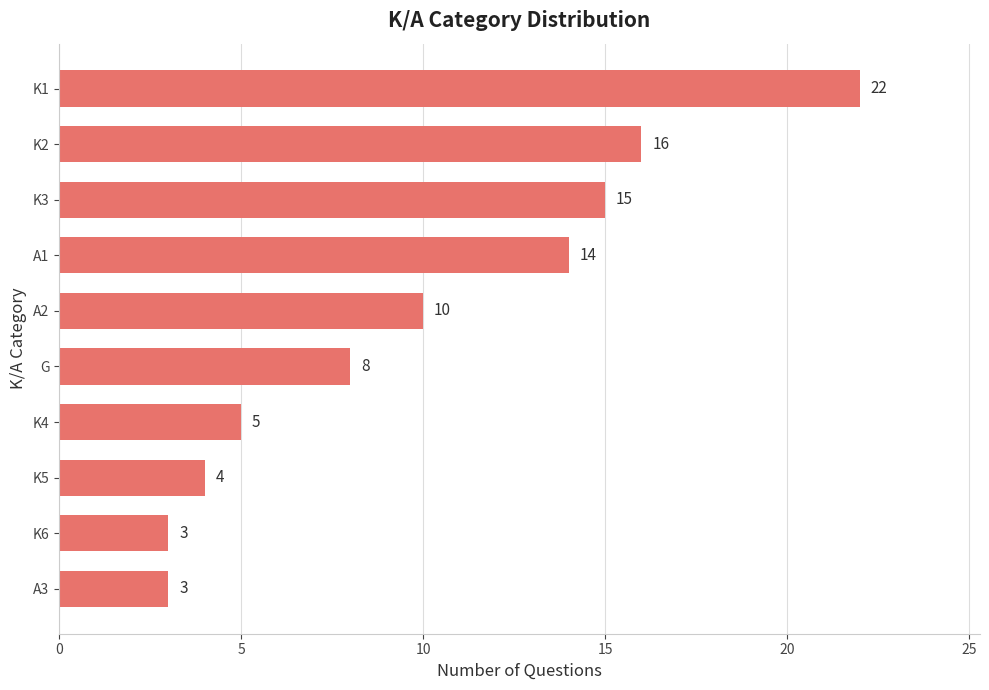

What is the maximum value shown in the chart?

22